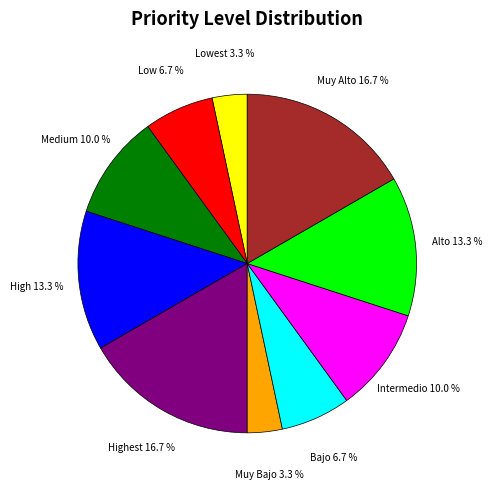

Is there any slice that represents more than half of the pie?

No